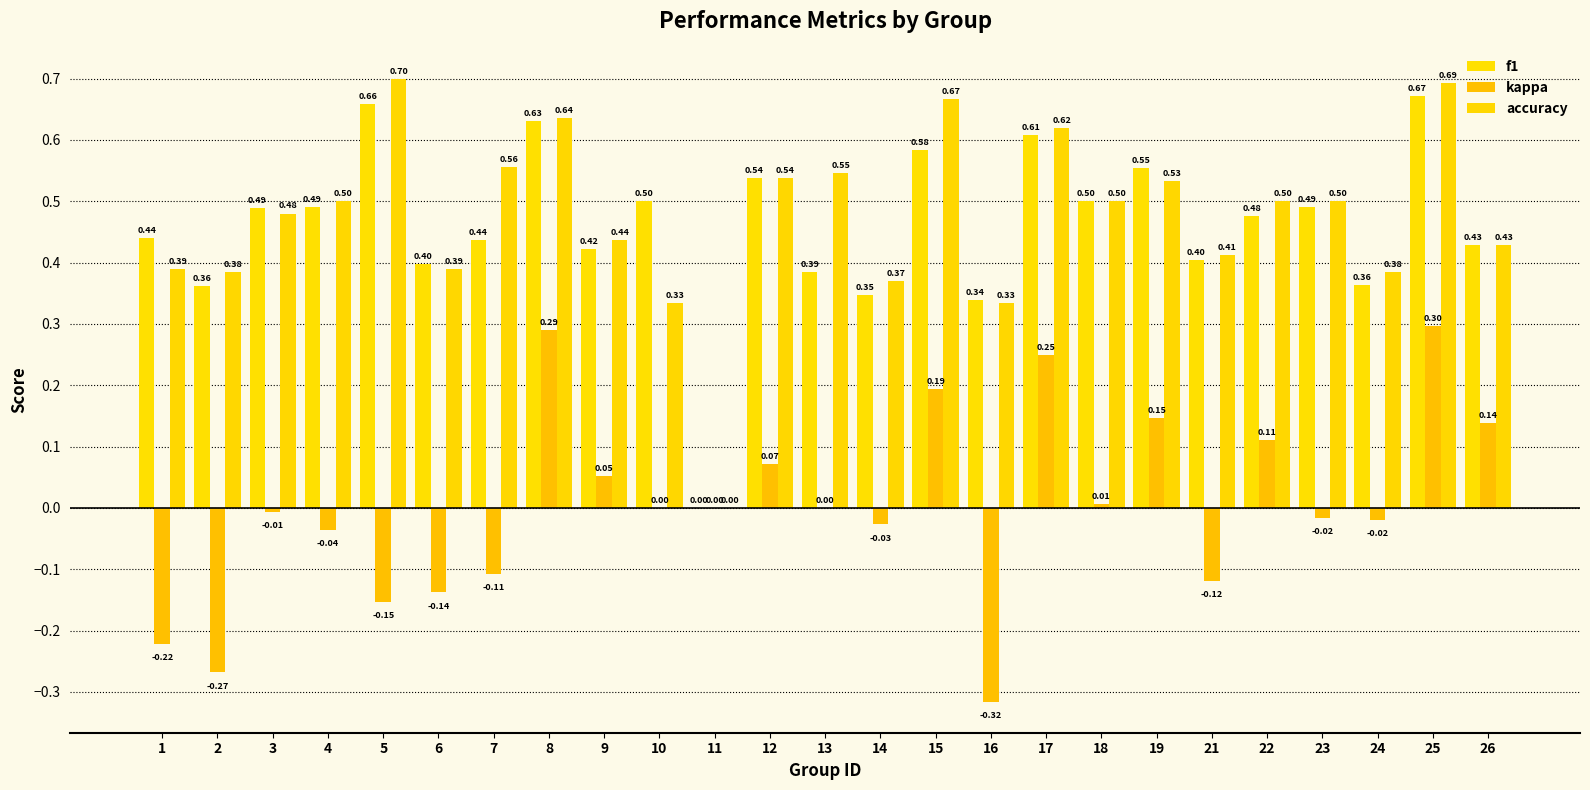

What is the smallest value displayed?

-0.3